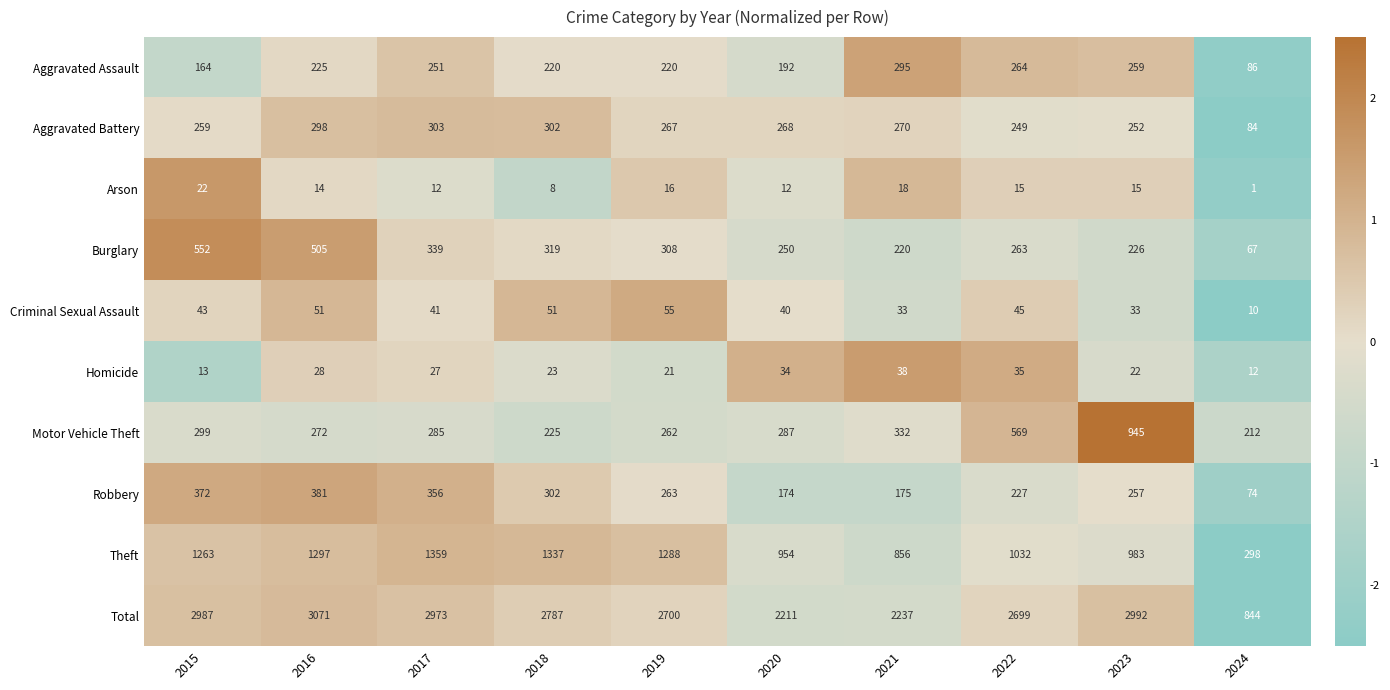

How many categories are shown in the chart?

10